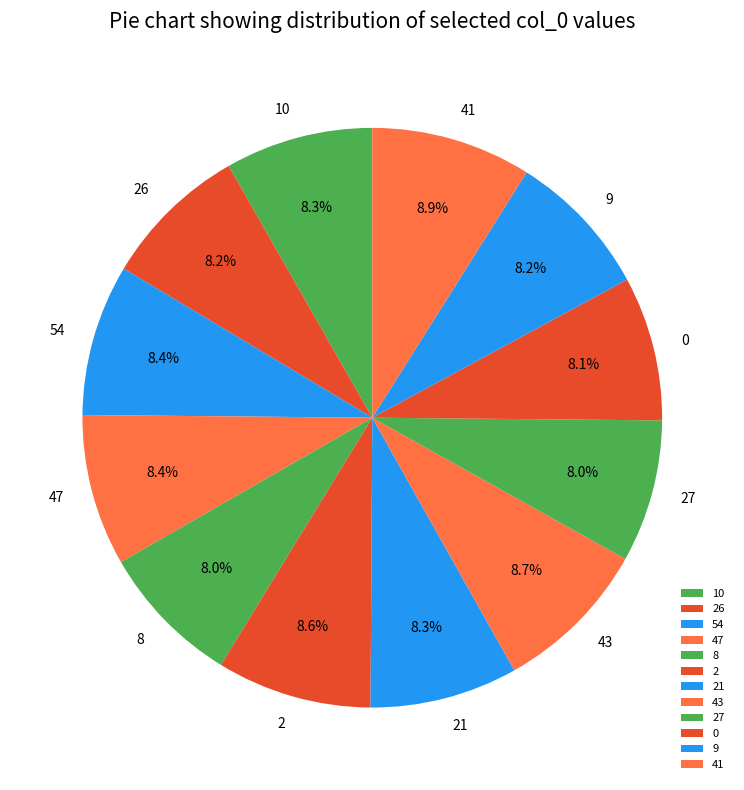

How many segments does this pie chart have?

12